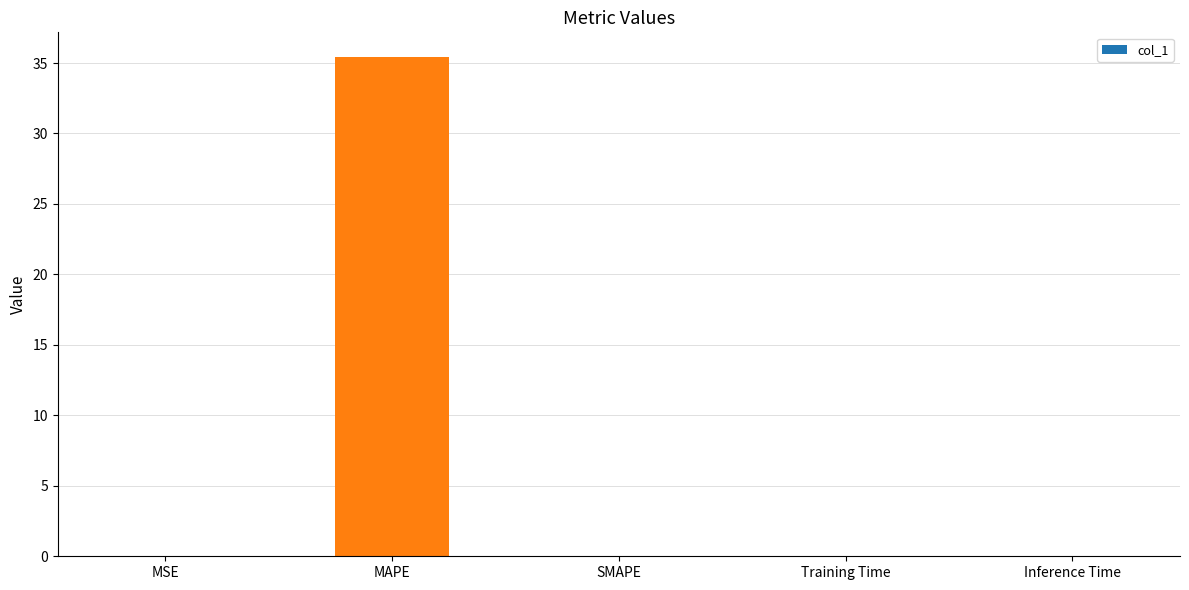

What is the approximate value at MAPE?

35.4